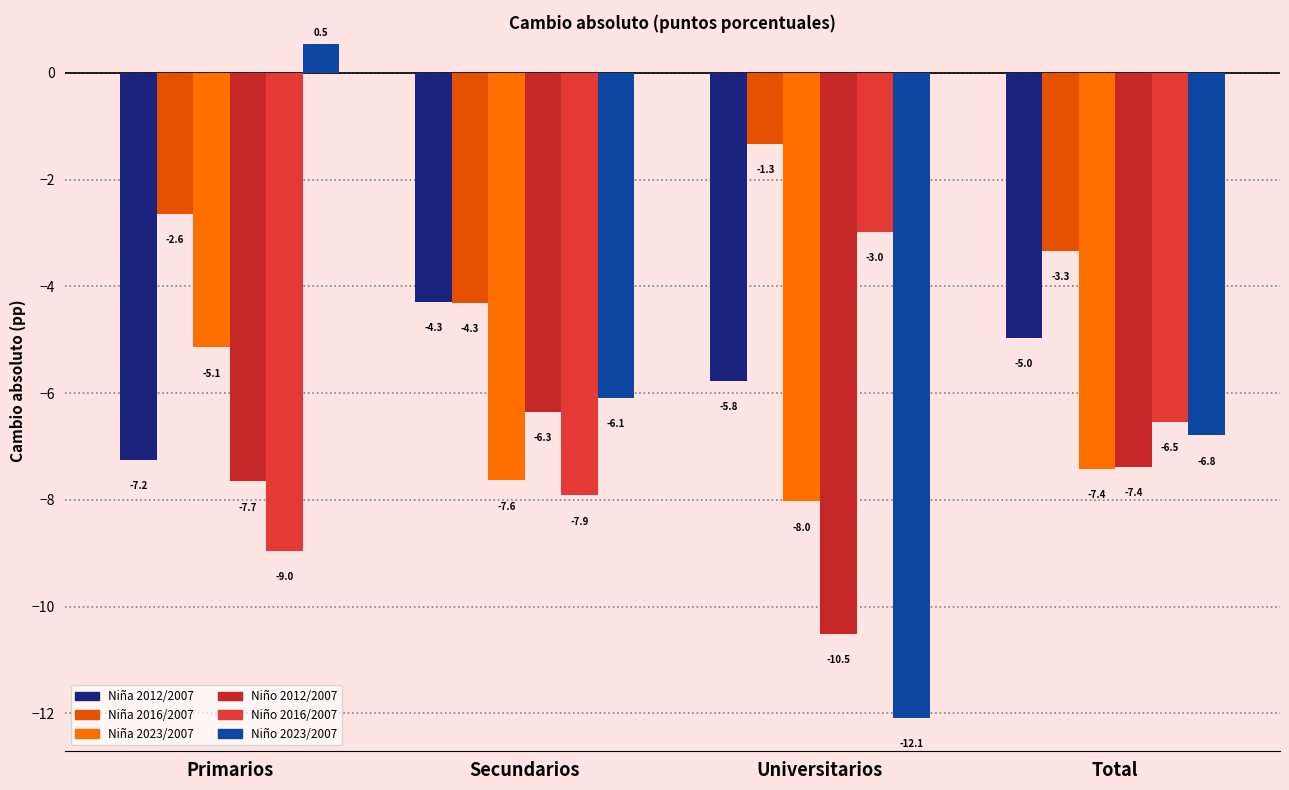

Read the Niña 2016/2007 value at Total.

-3.3